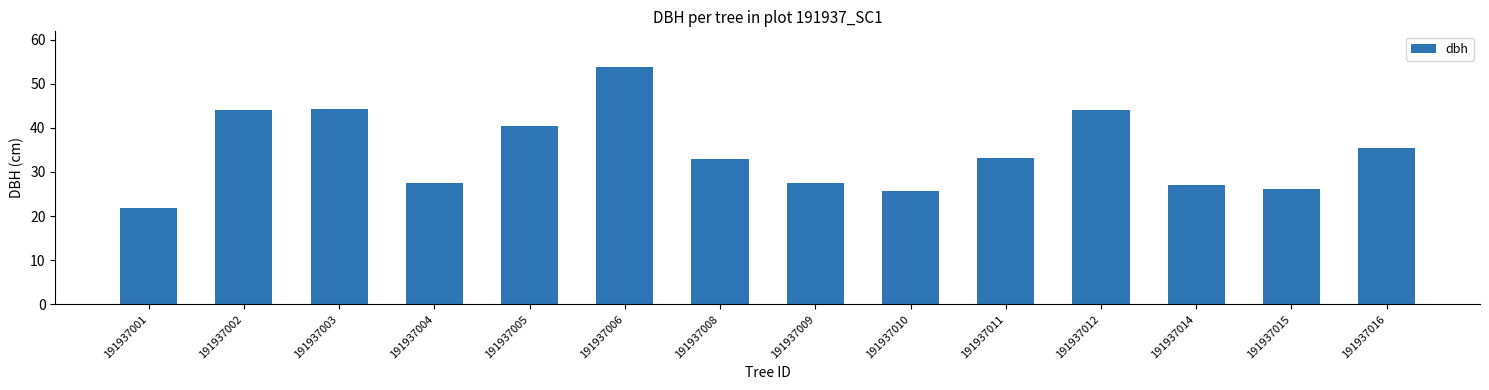

What is the value of the 13th bar from the left?

26.1